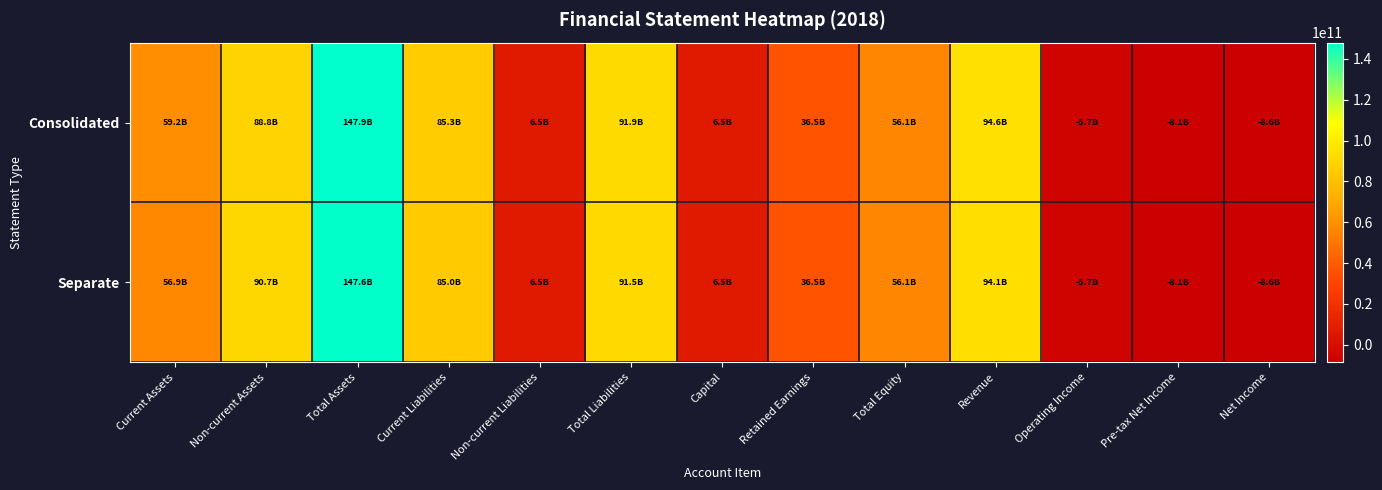

Reading left to right, what are all the values shown in this chart?

Consolidated: Current Assets=59184329727	Non-current Assets=88764289518	Total Assets=147948619245	Current Liabilities=85319898135	Non-current Liabilities=6545722573	Total Liabilities=91865620708	Capital=6500000000	Retained Earnings=36468209336	Total Equity=56082998537	Revenue=94599866210	Operating Income=-5731790408	Pre-tax Net Income=-8135136011	Net Income=-8562748005
Separate: Current Assets=56887239403	Non-current Assets=90705099783	Total Assets=147592339186	Current Liabilities=84970795174	Non-current Liabilities=6483879004	Total Liabilities=91454674178	Capital=6500000000	Retained Earnings=36455439066	Total Equity=56137665008	Revenue=94141478901	Operating Income=-5712409867	Pre-tax Net Income=-8130943022	Net Income=-8552494899